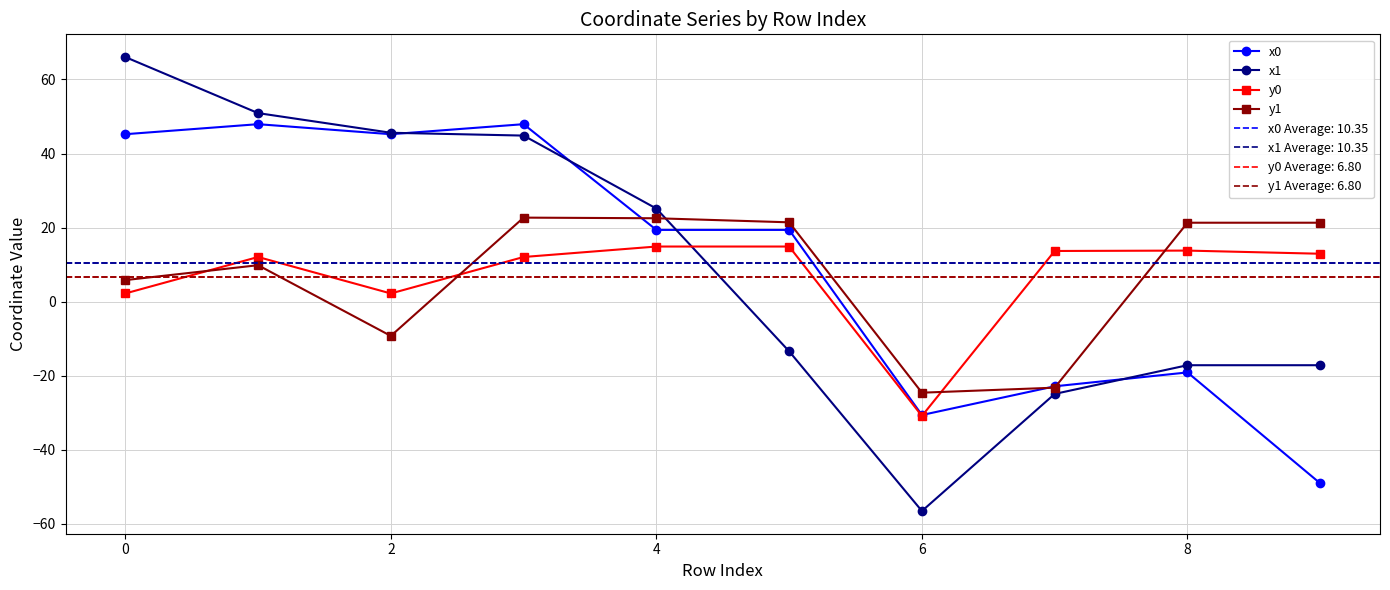

Reading left to right, list all the values displayed in this chart.

x0: 45.2	47.9	45.2	47.9	19.4	19.4	-30.6	-22.8	-19.1	-49.0
x1: 66.1	50.9	45.6	44.8	25.1	-13.4	-56.5	-24.9	-17.1	-17.1
y0: 2.2	12.1	2.2	12.1	14.9	14.9	-30.8	13.7	13.8	13.0
y1: 5.8	9.9	-9.2	22.7	22.5	21.4	-24.6	-23.2	21.3	21.3